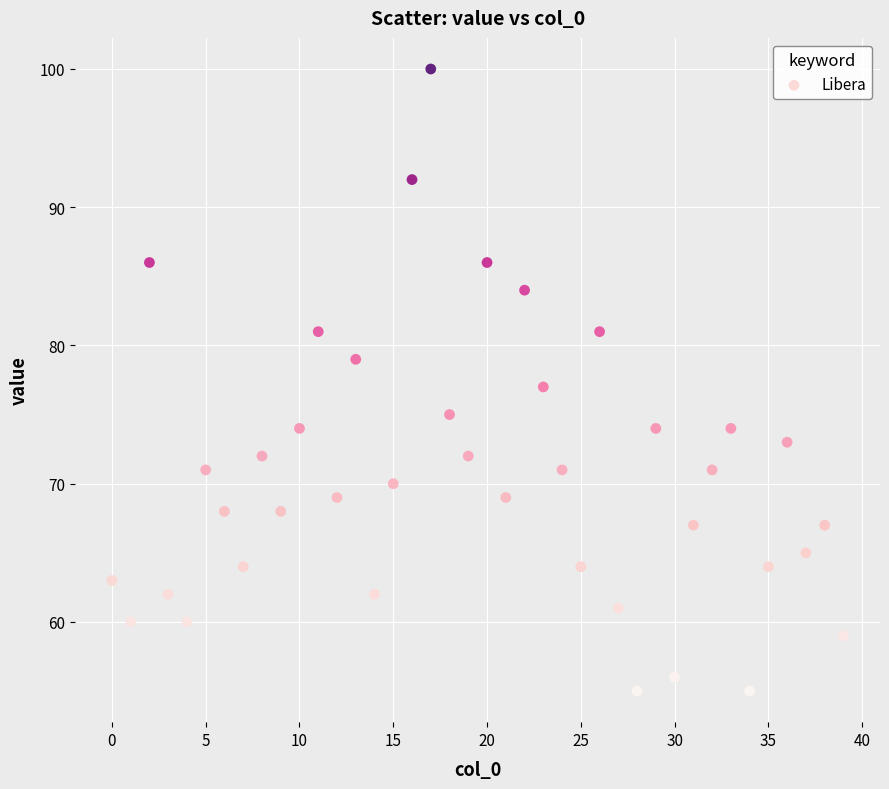

What is the range of Y values (max minus min)?

45